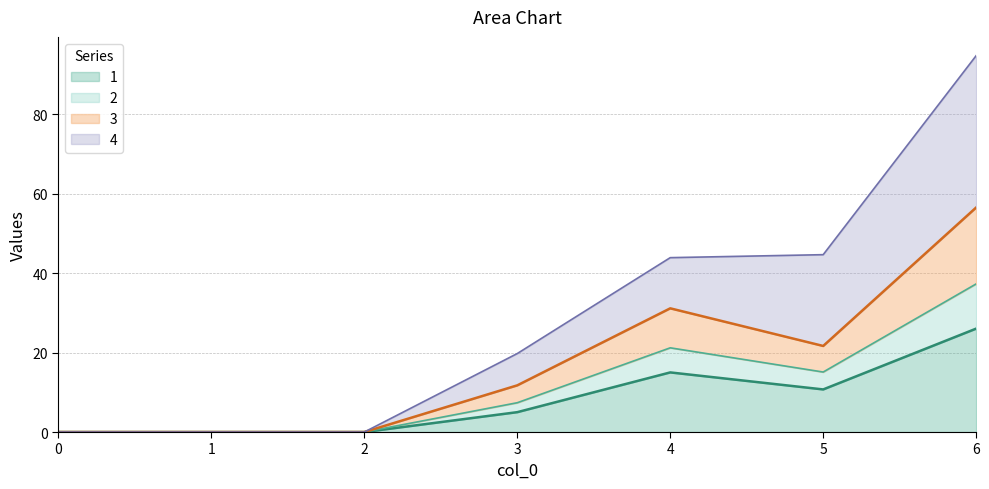

What is the total value across all series at 6?

94.7